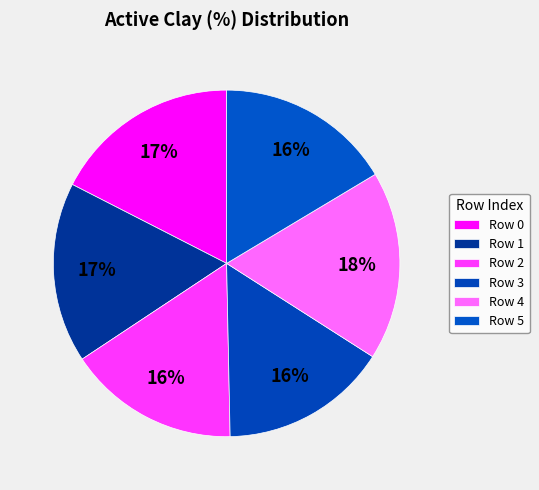

What is the smallest slice in the pie chart?

3